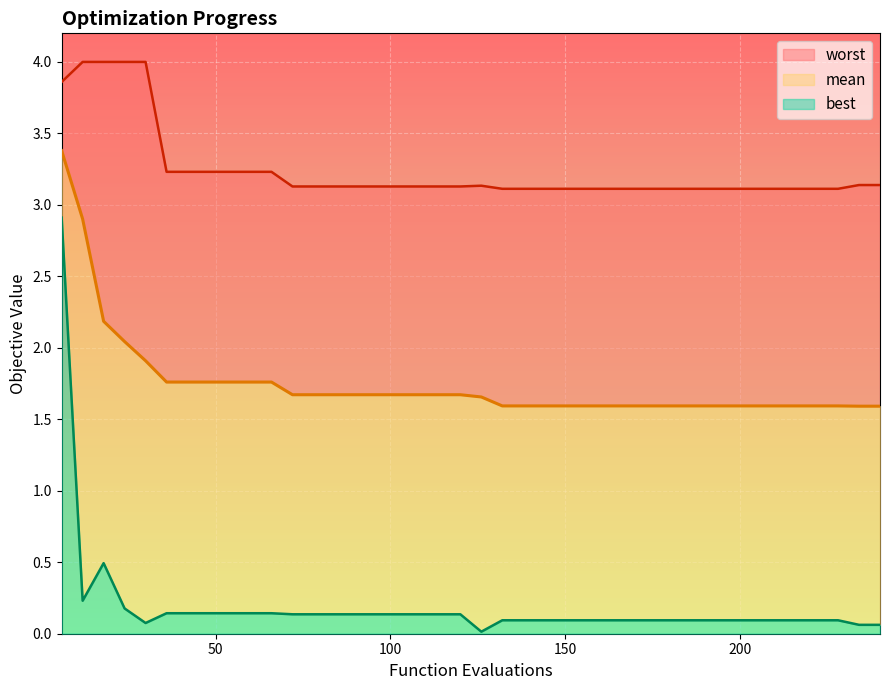

What is the sum of all best values?

7.7